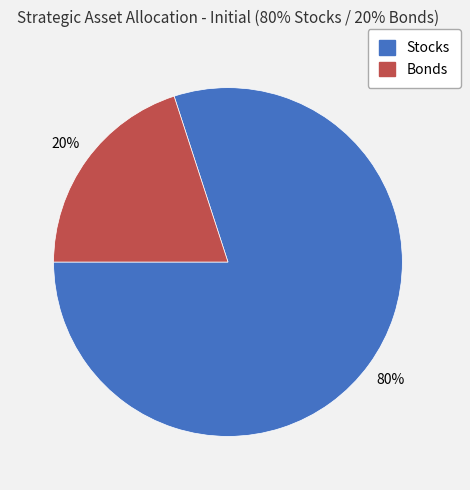

Rank the categories by value from highest to lowest.

Stocks, Bonds